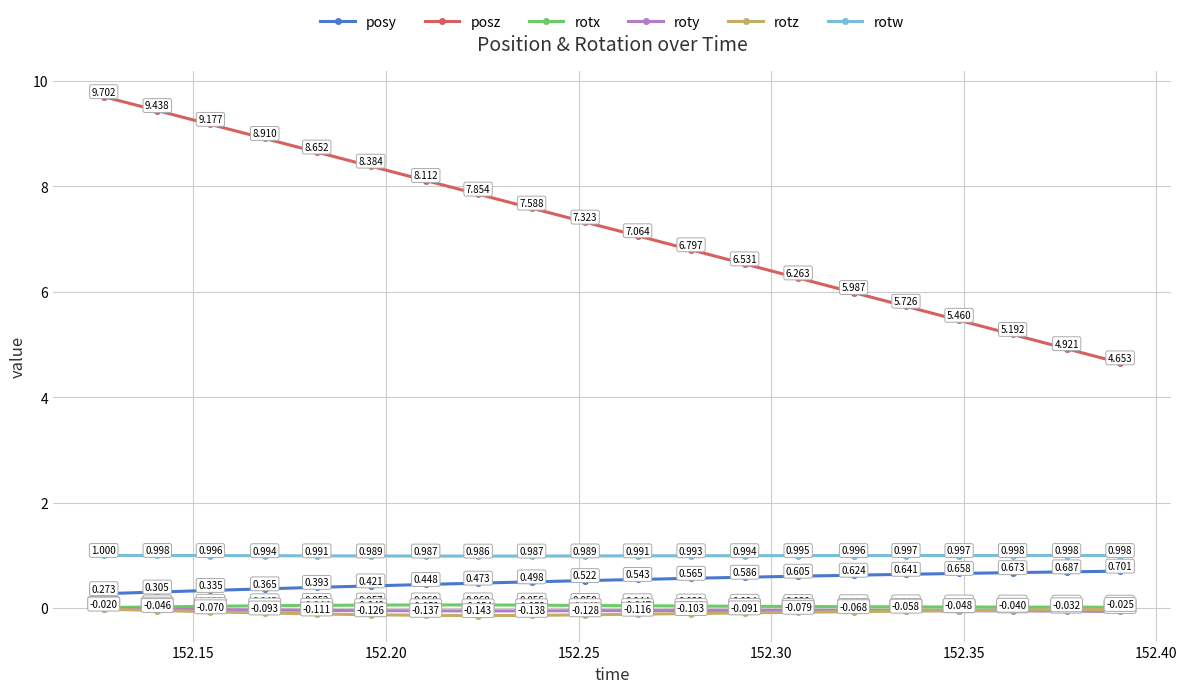

At how many categories does at least one series exceed 4?

20